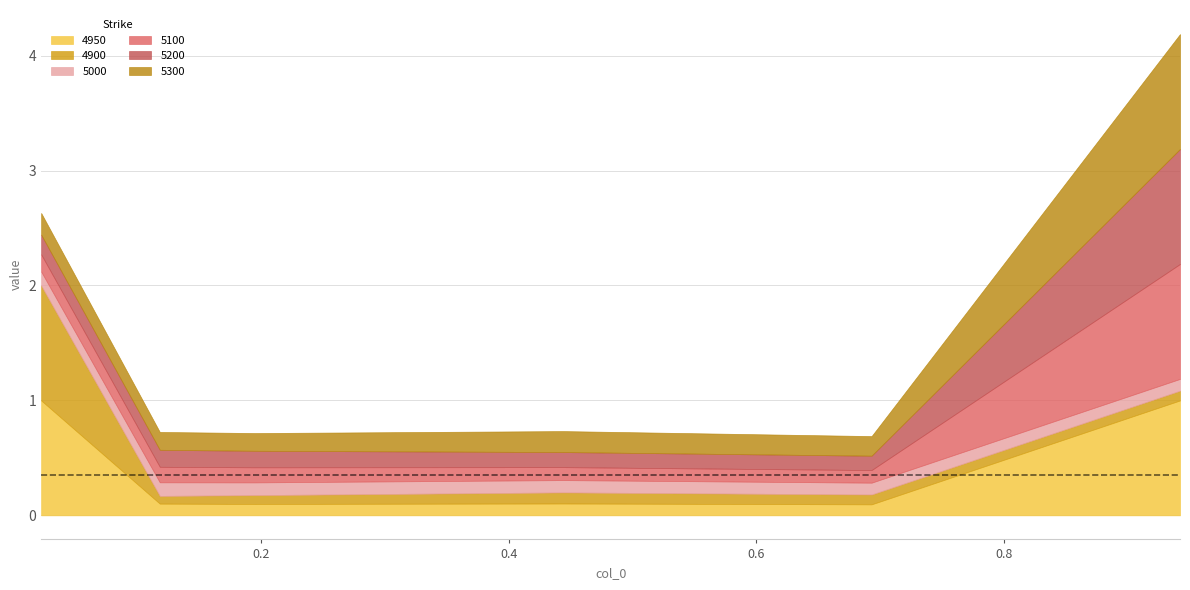

Which series has the largest range (max minus min)?

4900